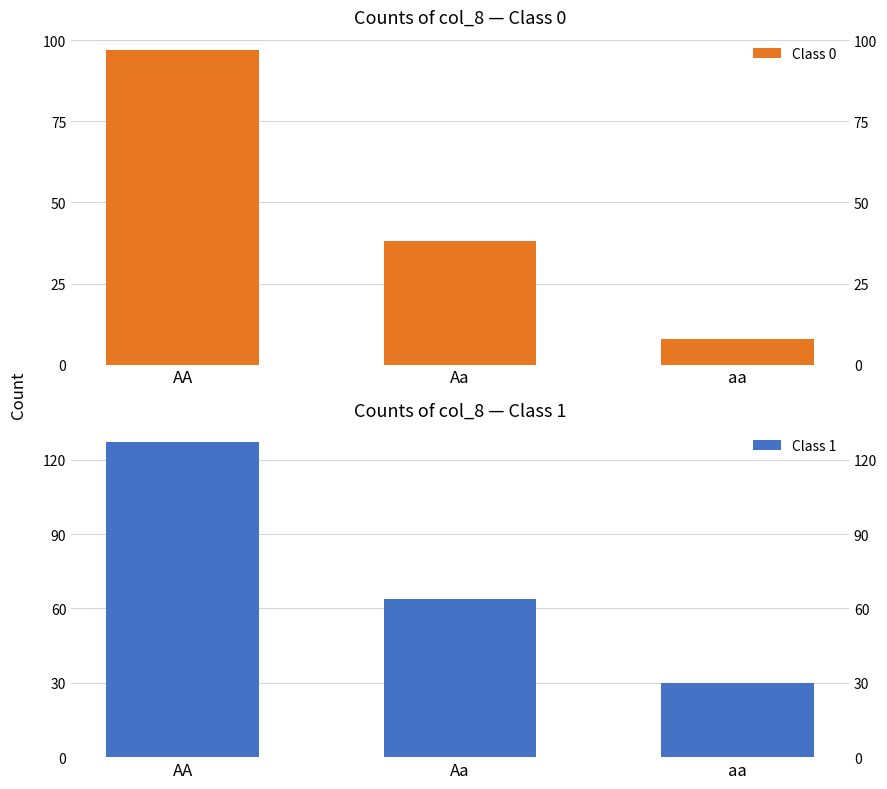

Which series has the largest range (max minus min)?

Class 1